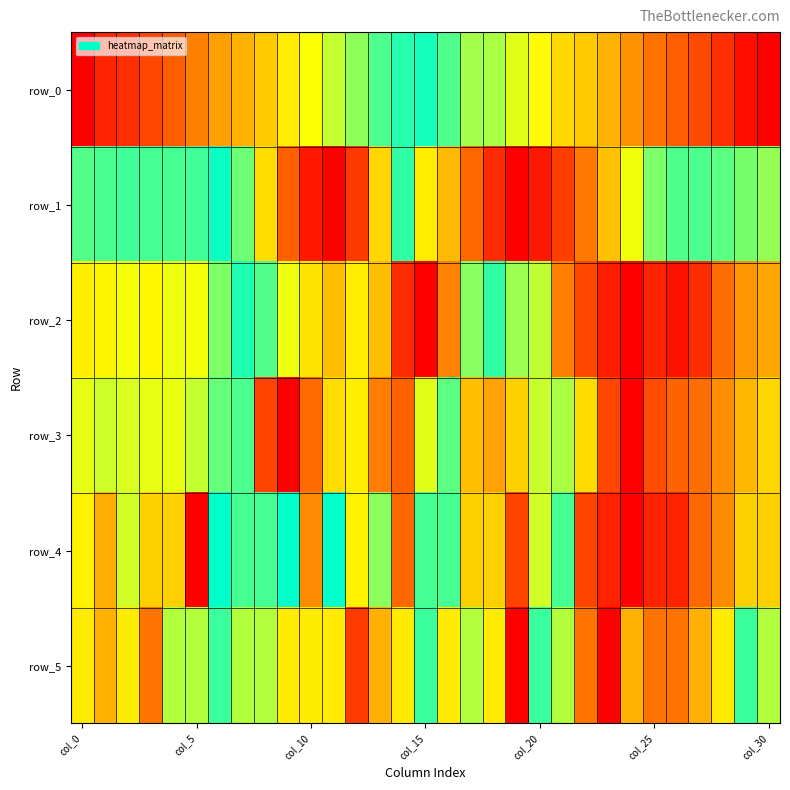

What is the difference between the second highest and minimum values in the row_4 series?

1.0